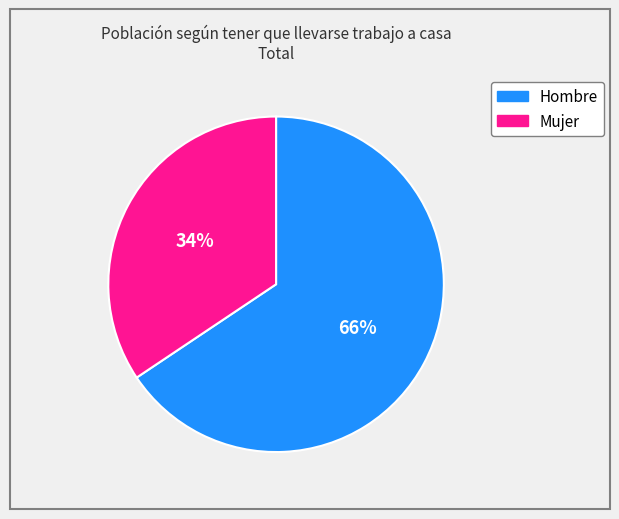

Approximately how many times larger is the value at Mujer compared to Hombre?

0.5